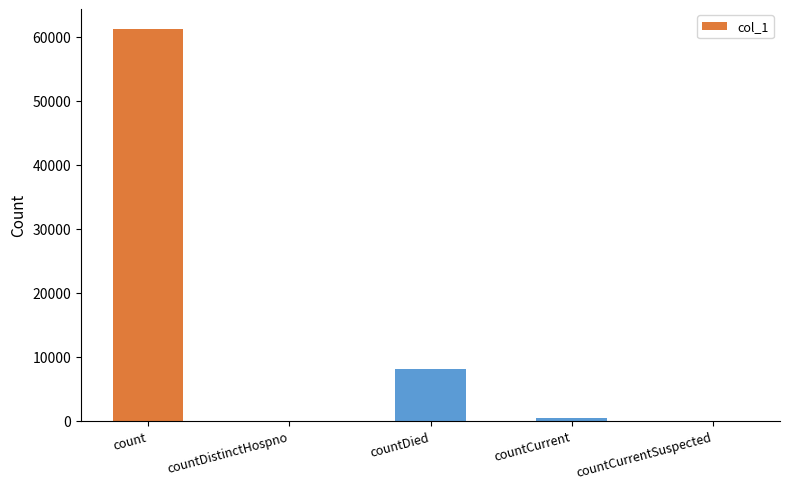

Are the bars horizontal?

No